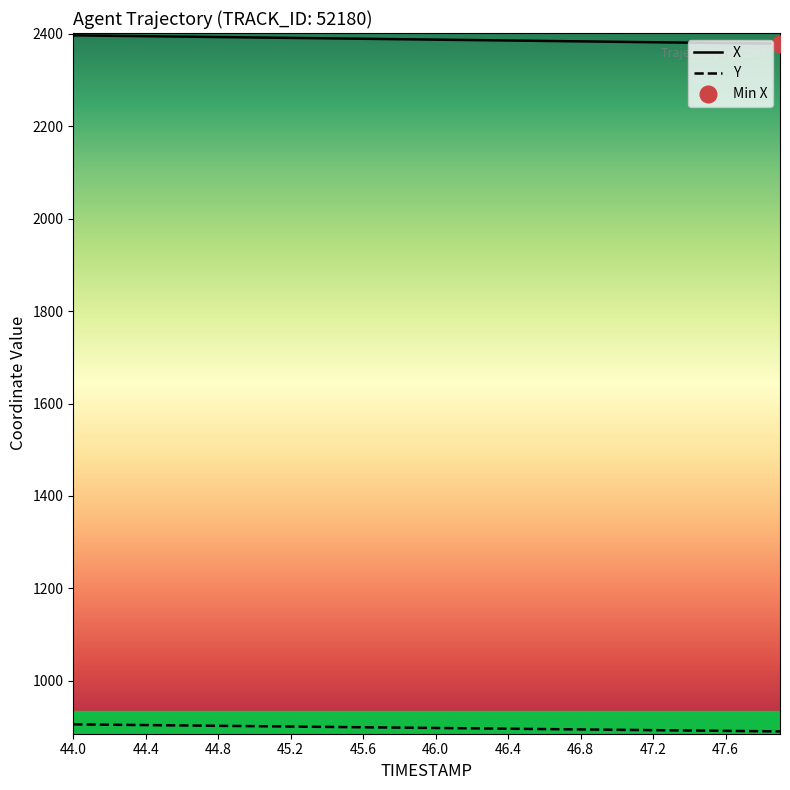

List the labels in order of Y value, smallest first.

47.9, 47.8, 47.7, 47.6, 47.5, 47.4, 47.3, 47.2, 47.1, 47.0, 46.9, 46.8, 46.7, 46.6, 46.5, 46.4, 46.3, 46.2, 46.1, 46.0, 45.9, 45.8, 45.7, 45.6, 45.5, 45.4, 45.3, 45.2, 45.1, 45.0, 44.9, 44.8, 44.7, 44.6, 44.5, 44.4, 44.3, 44.2, 44.1, 44.0